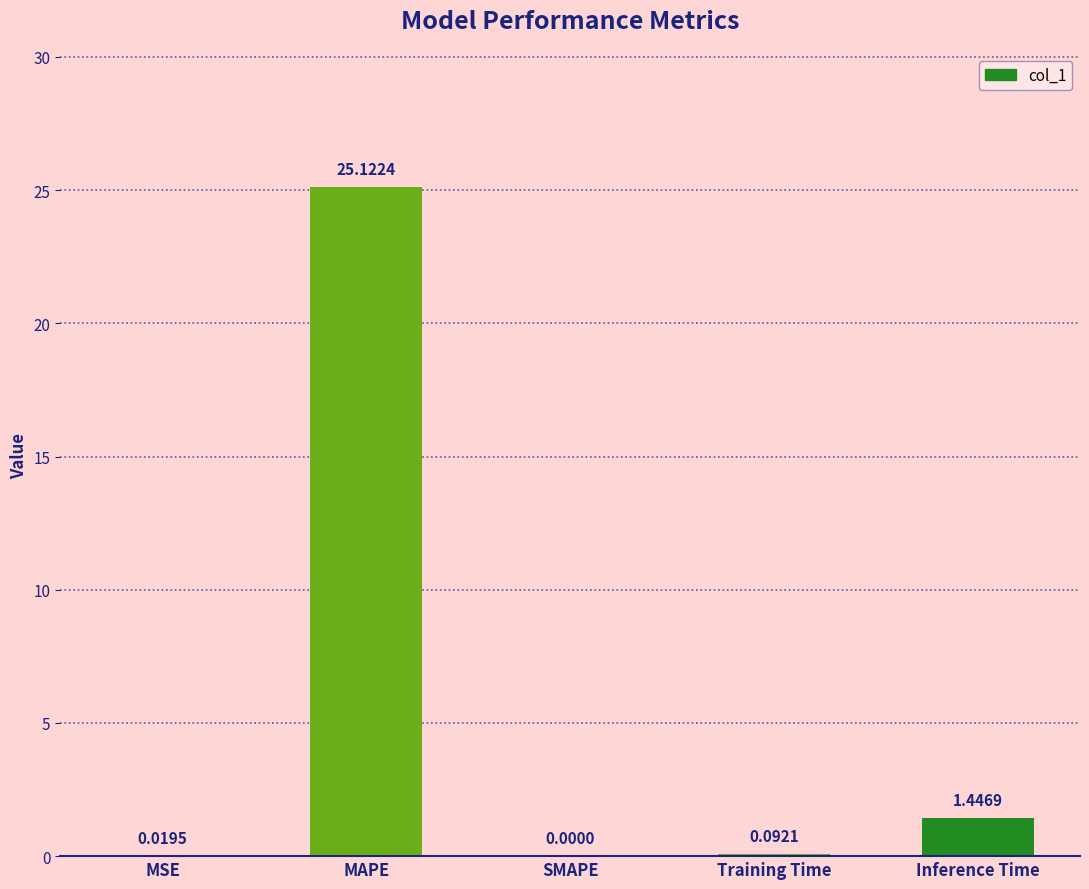

What is the difference between the values at MSE and MAPE?

25.1